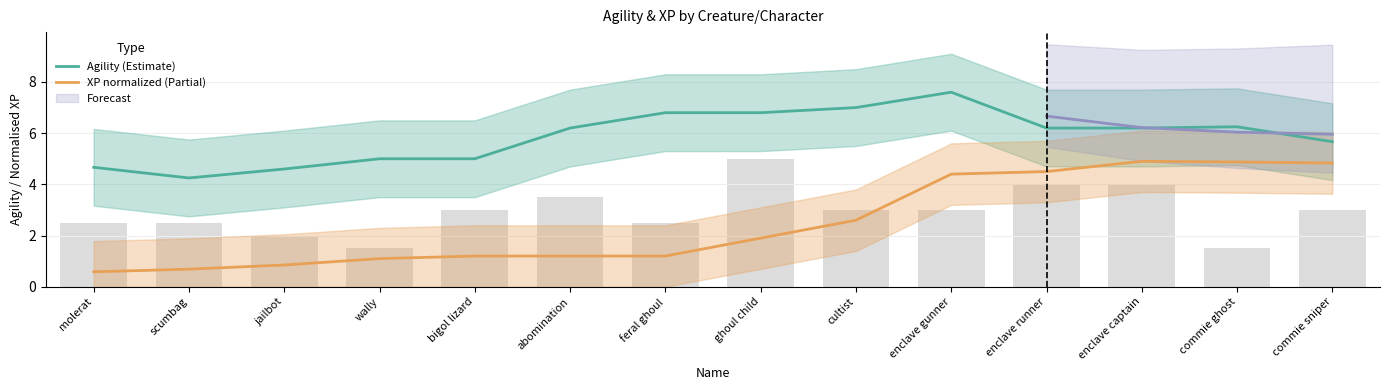

Are the bars horizontal?

No